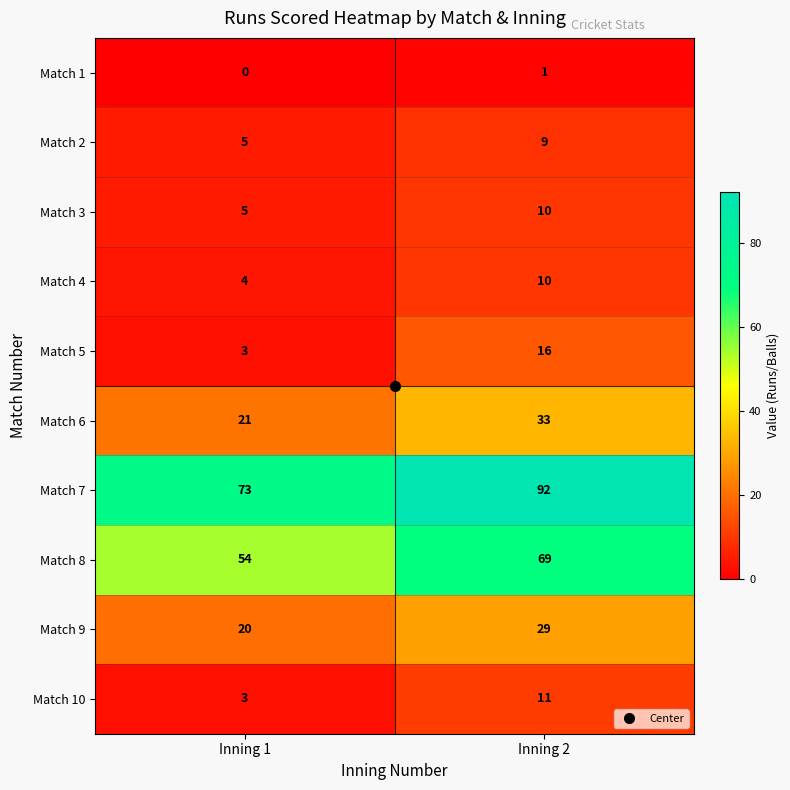

At how many categories does at least one series exceed 80?

1